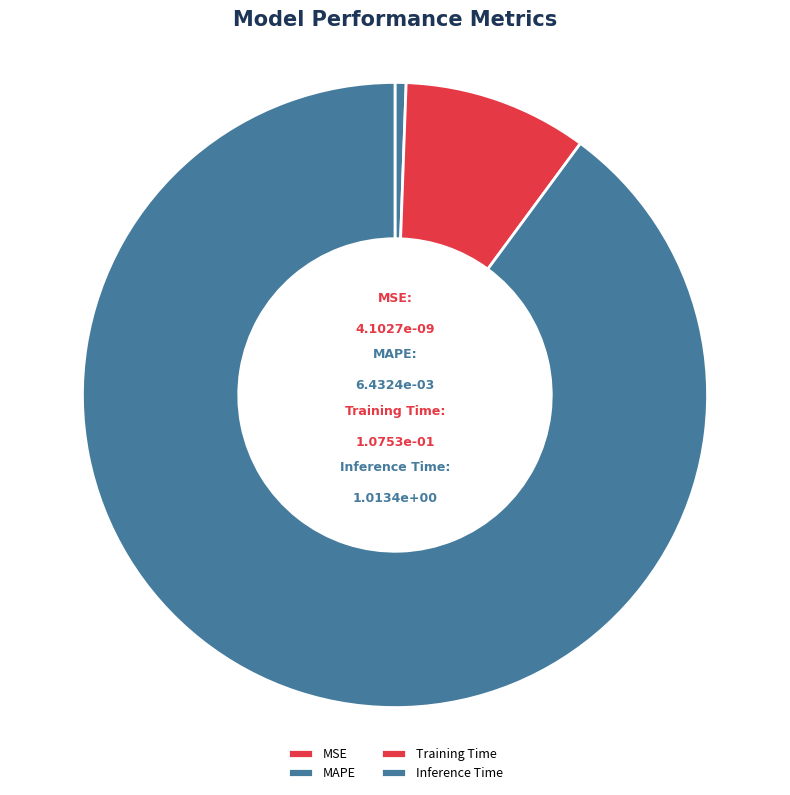

What is the majority slice?

Inference Time